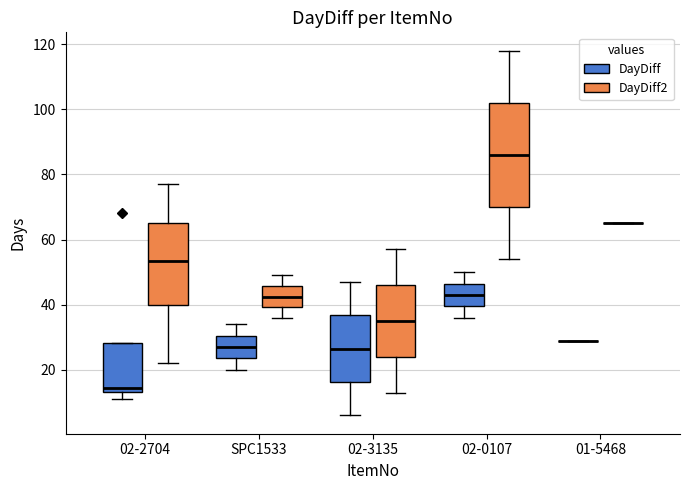

Reading left to right, read every box against the y-axis: the position of its median line, the range the box covers, and the ends of its whiskers. The values are not printed on the chart, so give them approximately, as read against the axis.

02-2704 (DayDiff): median 14 (just above the box's lower edge), box 14 to 28, whiskers 12 to 28
02-2704 (DayDiff2): median 54, box 40 to 66, whiskers 22 to 78
SPC1533 (DayDiff): median 28, box 24 to 30, whiskers 20 to 34
SPC1533 (DayDiff2): median 42, box 40 to 46, whiskers 36 to 50
02-3135 (DayDiff): median 26, box 16 to 36, whiskers 6 to 48
02-3135 (DayDiff2): median 36, box 24 to 46, whiskers 14 to 58
02-0107 (DayDiff): median 44, box 40 to 46, whiskers 36 to 50
02-0107 (DayDiff2): median 86, box 70 to 102, whiskers 54 to 118
01-5468 (DayDiff): box collapsed to a line at 30, whiskers 30 to 30
01-5468 (DayDiff2): box collapsed to a line at 66, whiskers 66 to 66